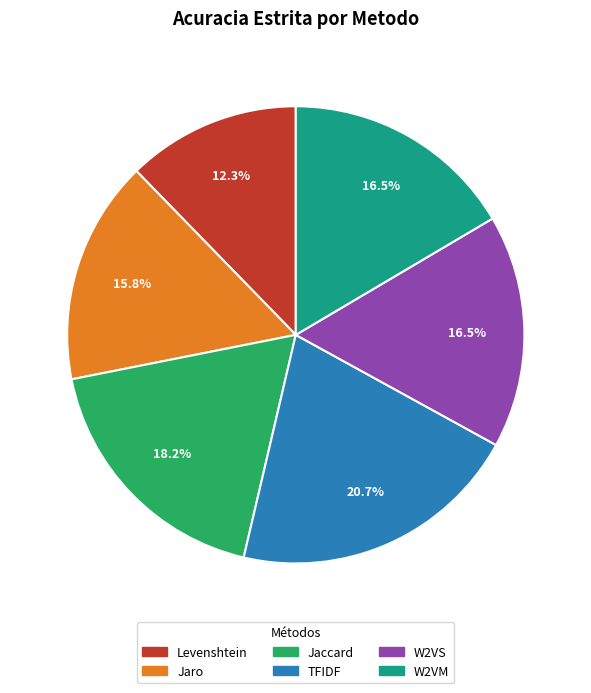

How many segments does this pie chart have?

6